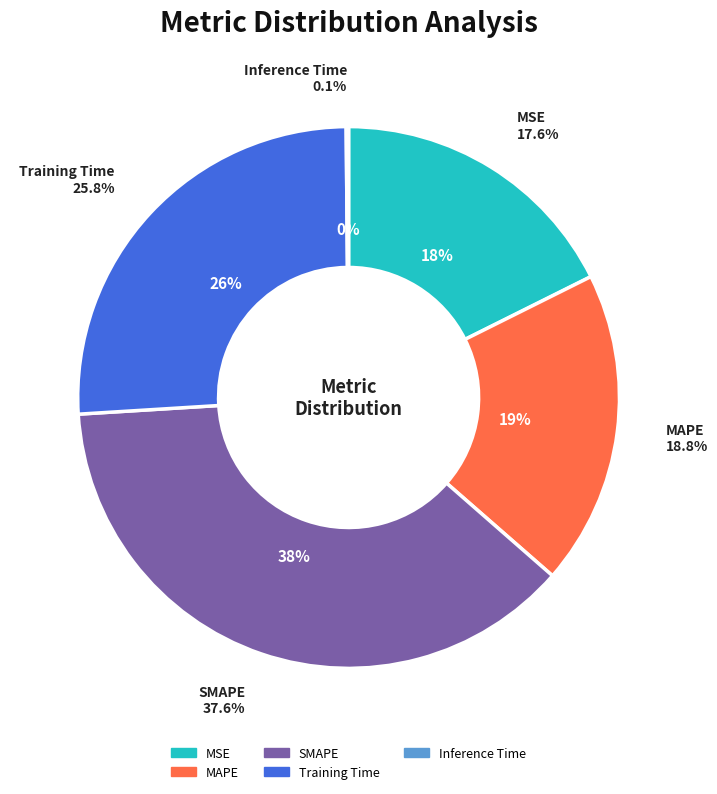

What percentage is the MSE slice, to the nearest percent?

18%